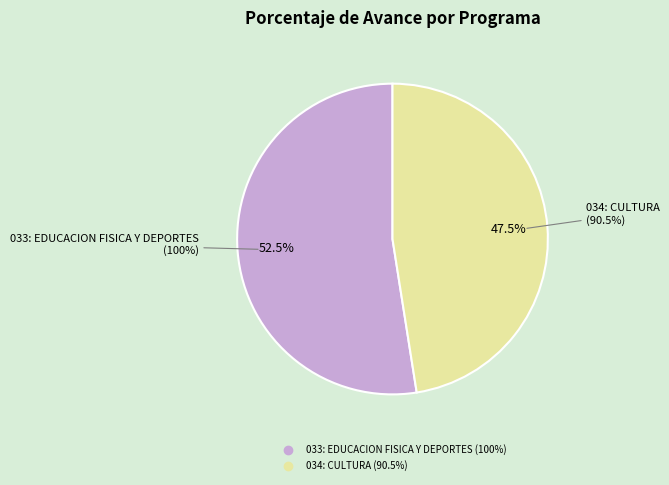

To the nearest percent, what is the average slice percentage?

50%